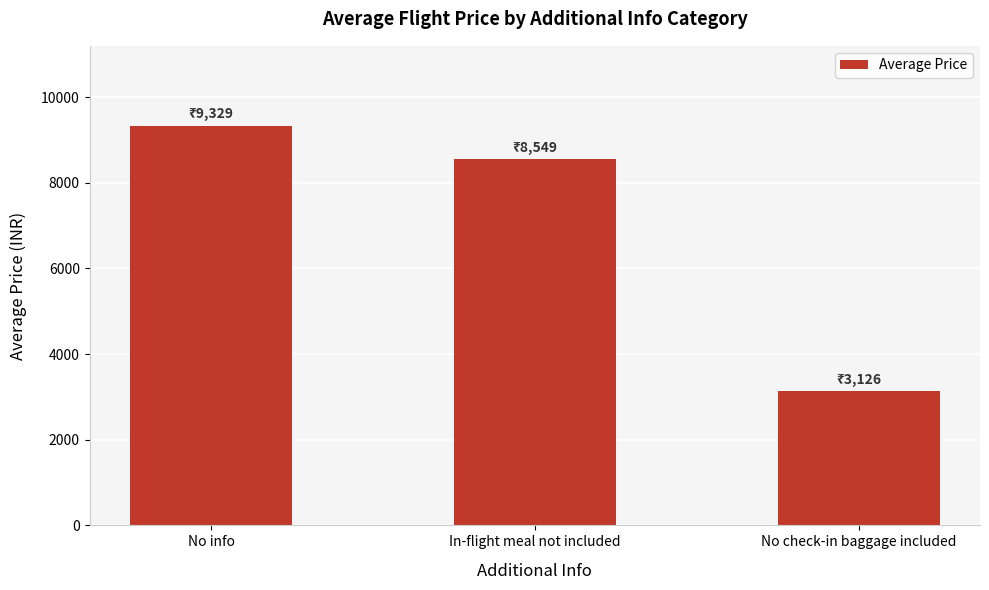

What is the minimum value shown in the chart?

3126